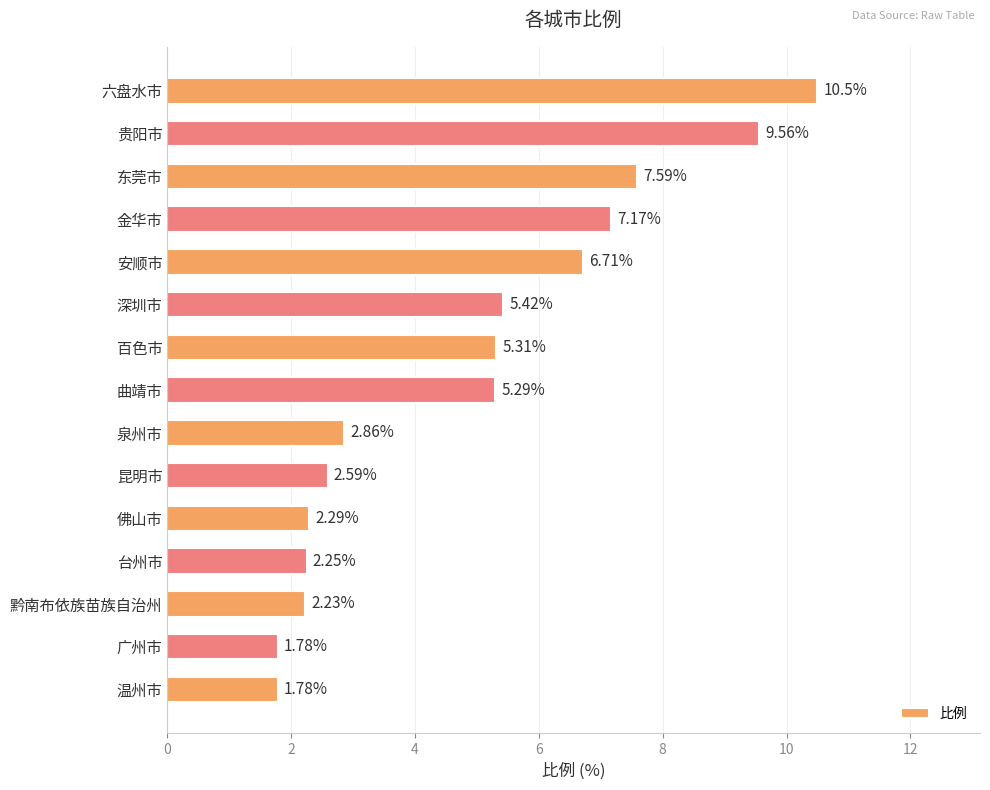

What is the difference between the second highest and minimum values?

7.8